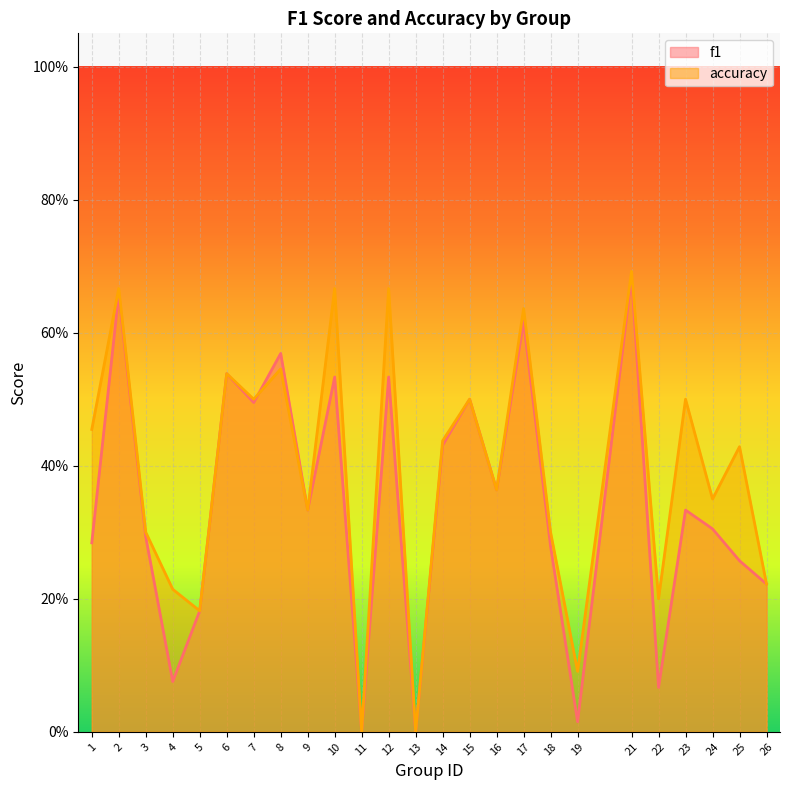

True or false: accuracy has a value of 0.5 at 8.

True